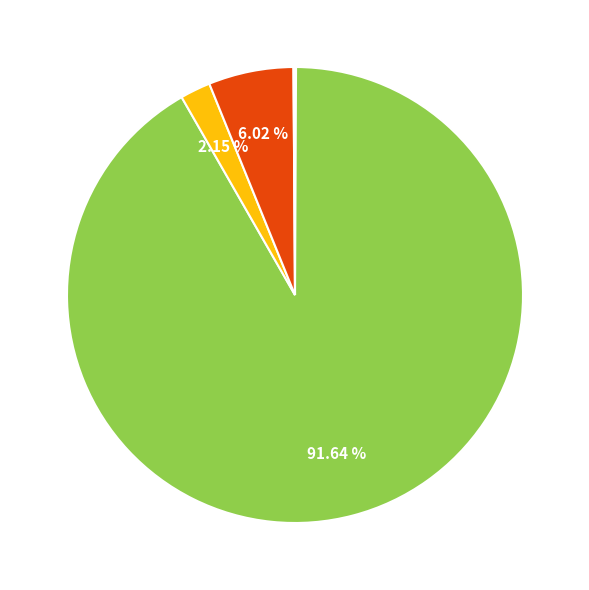

Which category has the smallest portion of the pie?

Litres of fuel